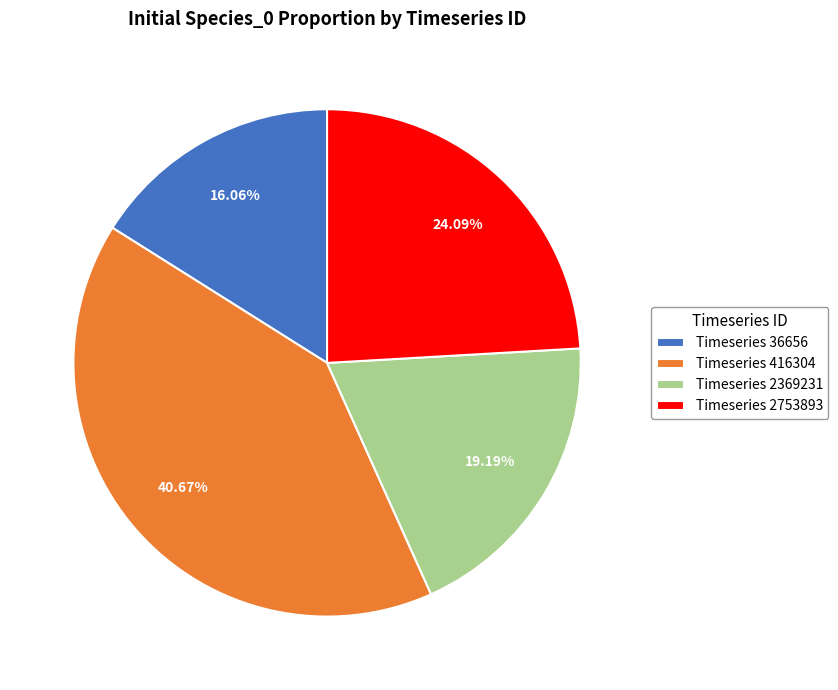

Do Timeseries 416304 and Timeseries 2369231 together represent more than half of the pie?

Yes